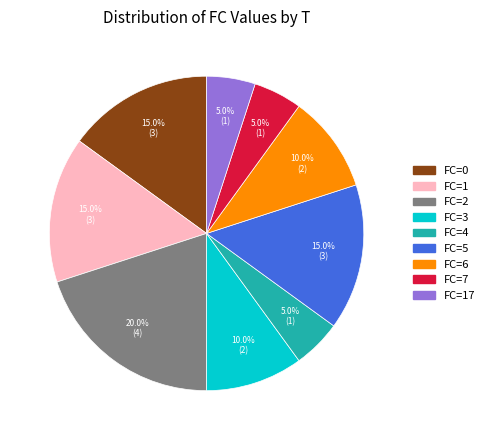

Which slice is the largest?

FC=2